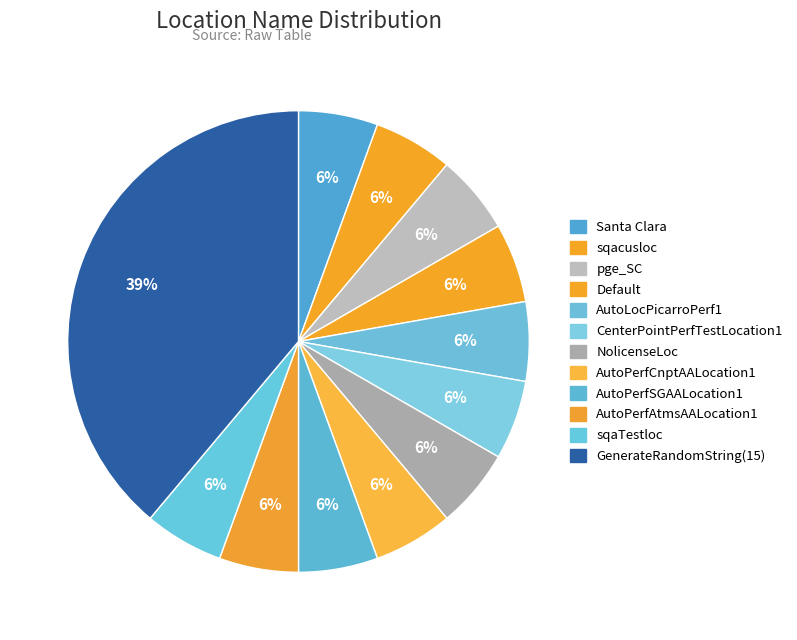

How much of the chart is everything except CenterPointPerfTestLocation1?

94.4%